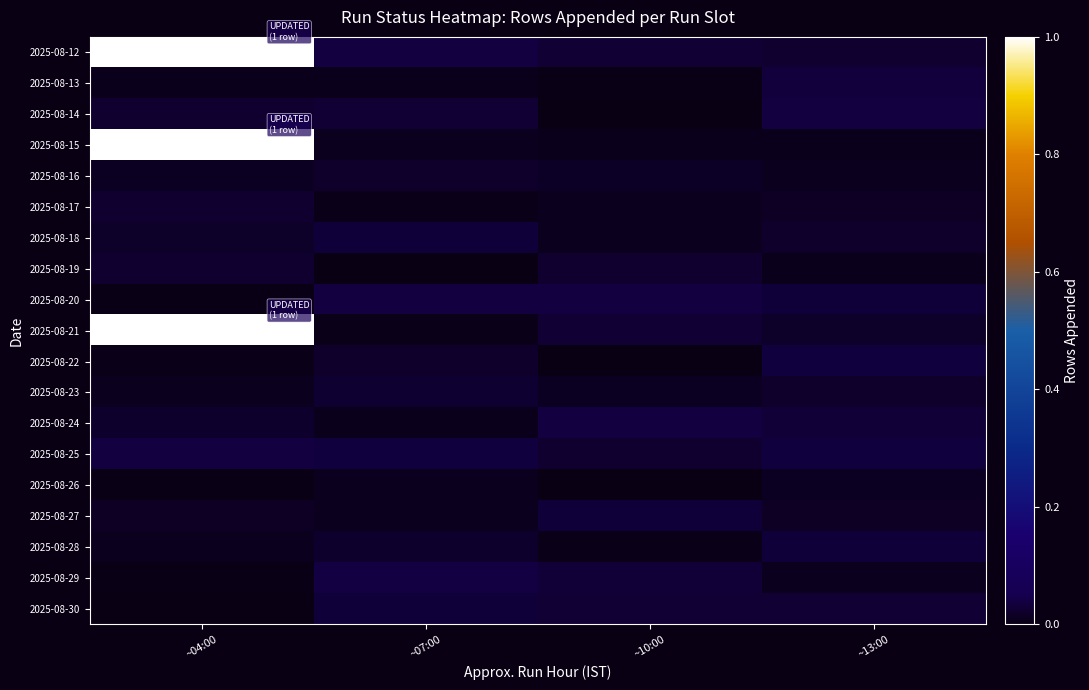

At which category is the sum across all series the highest?

~04:00